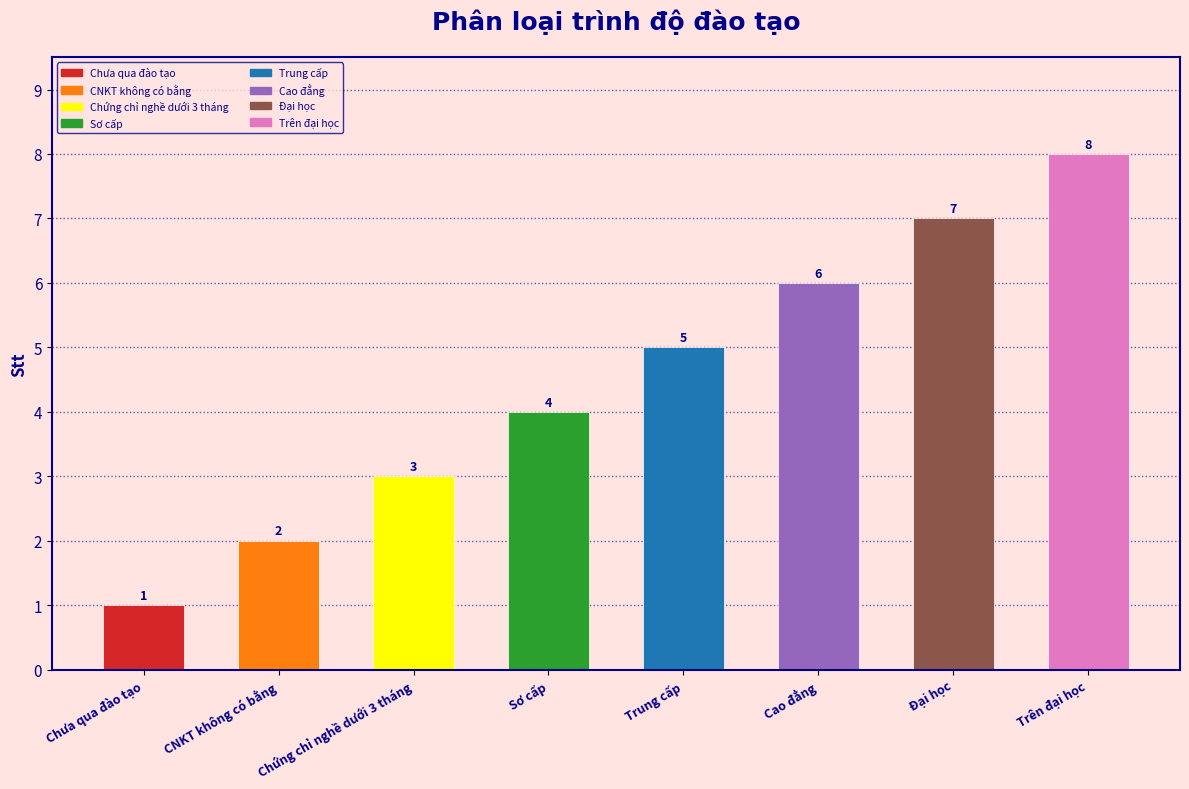

What position from the left is Trung cấp?

5